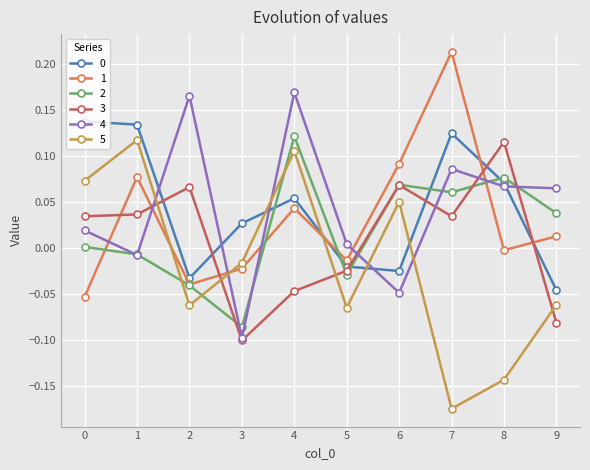

Which category has the highest value in the 2 series?

4